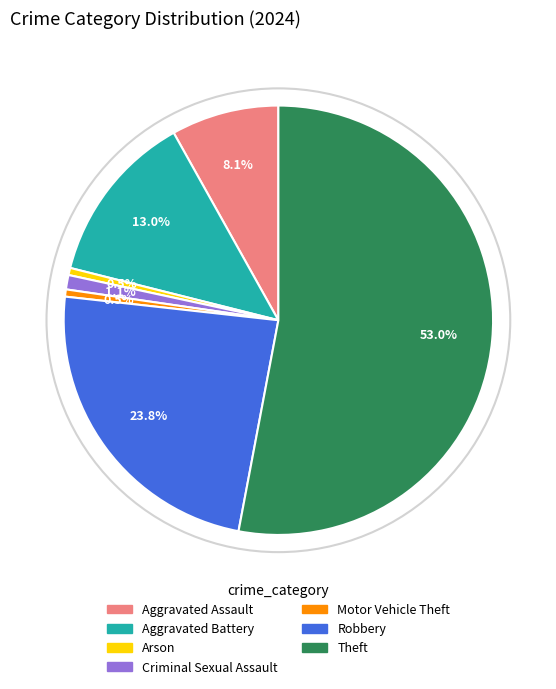

To the nearest percent, what portion does Criminal Sexual Assault represent?

1%